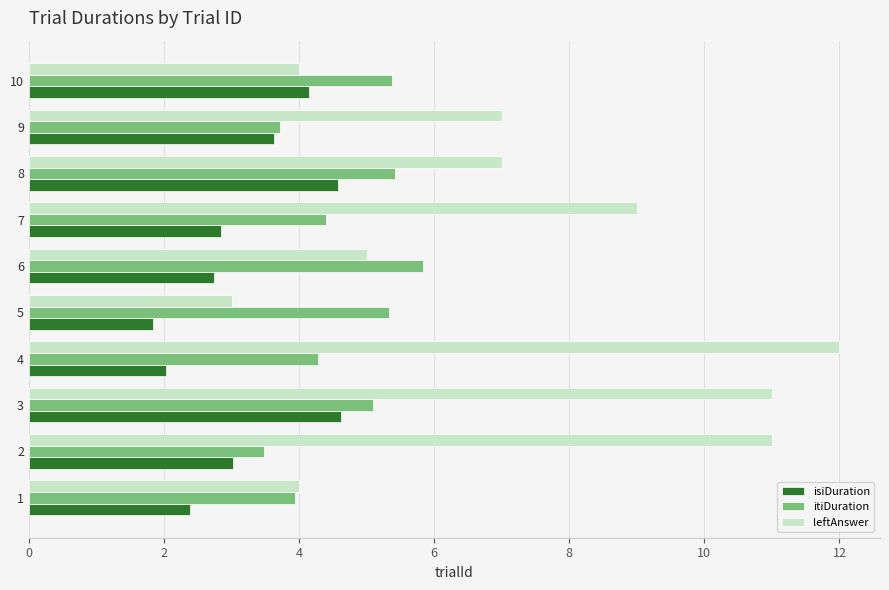

The value of itiDuration at 2 is 4.7. True or false?

False